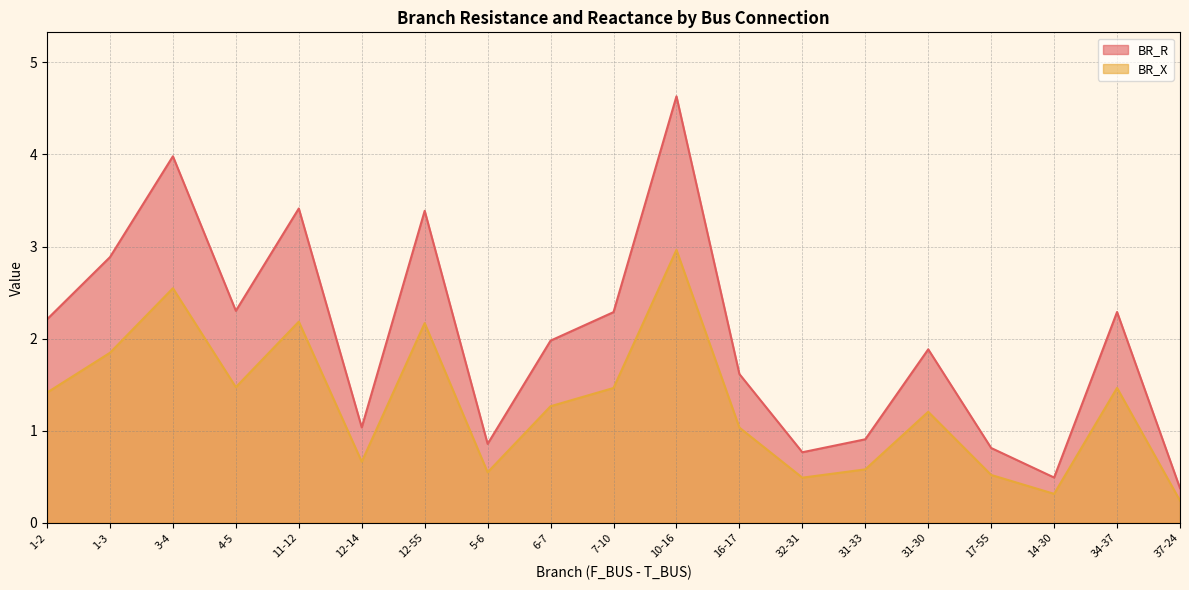

True or false: BR_X and BR_R cross at least once.

False